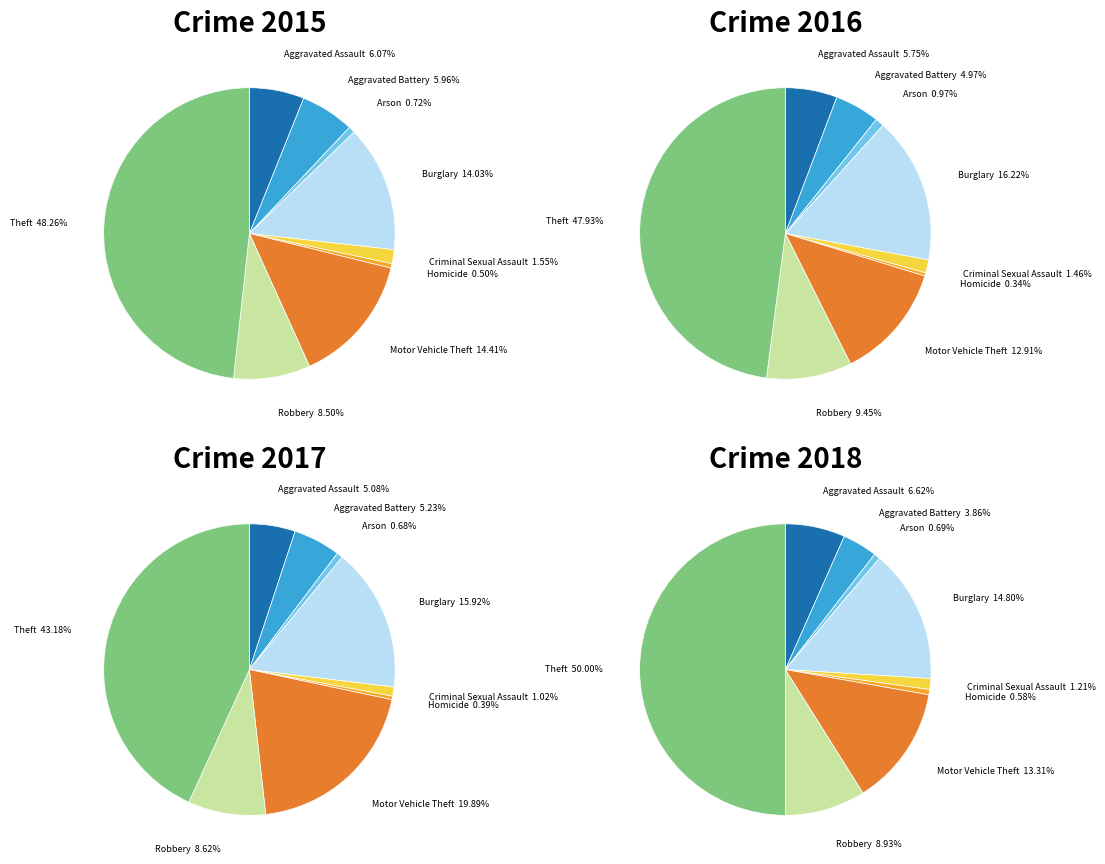

Does any single category account for the majority?

No